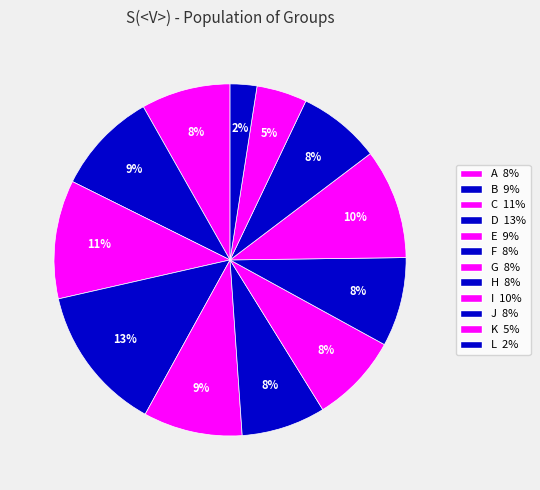

Is L the majority of the pie?

No